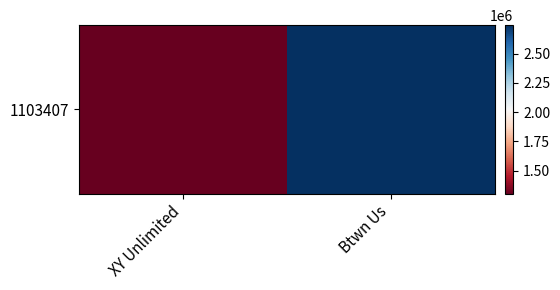

Rank the categories by value from highest to lowest.

Btwn Us, XY Unlimited